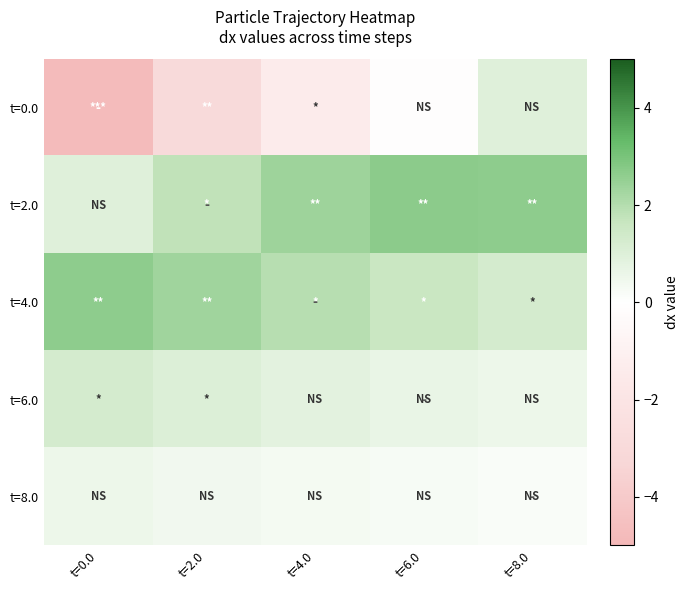

List the series in order of their peak value, highest first.

t=2.0, t=4.0, t=6.0, t=0.0, t=8.0